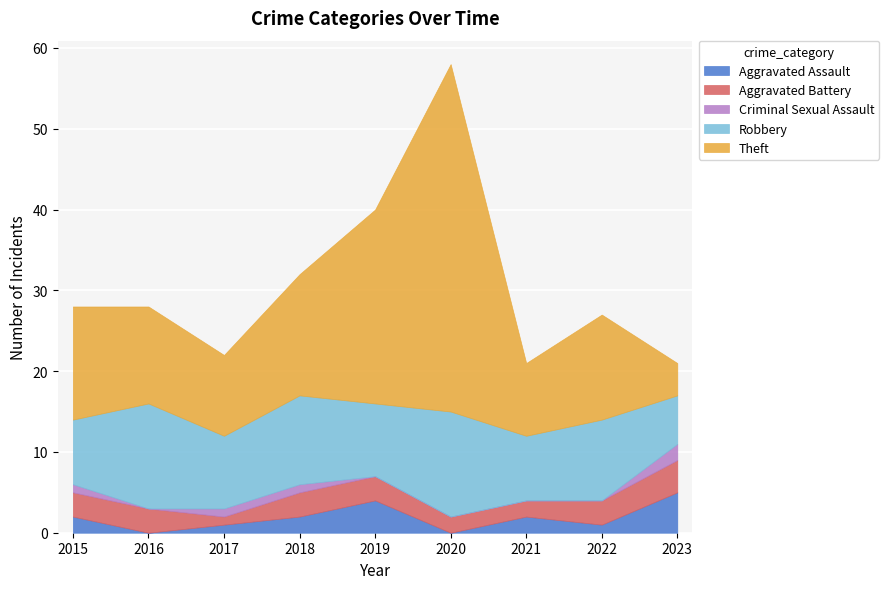

What is the difference between the maximum and minimum values in the Theft series?

39